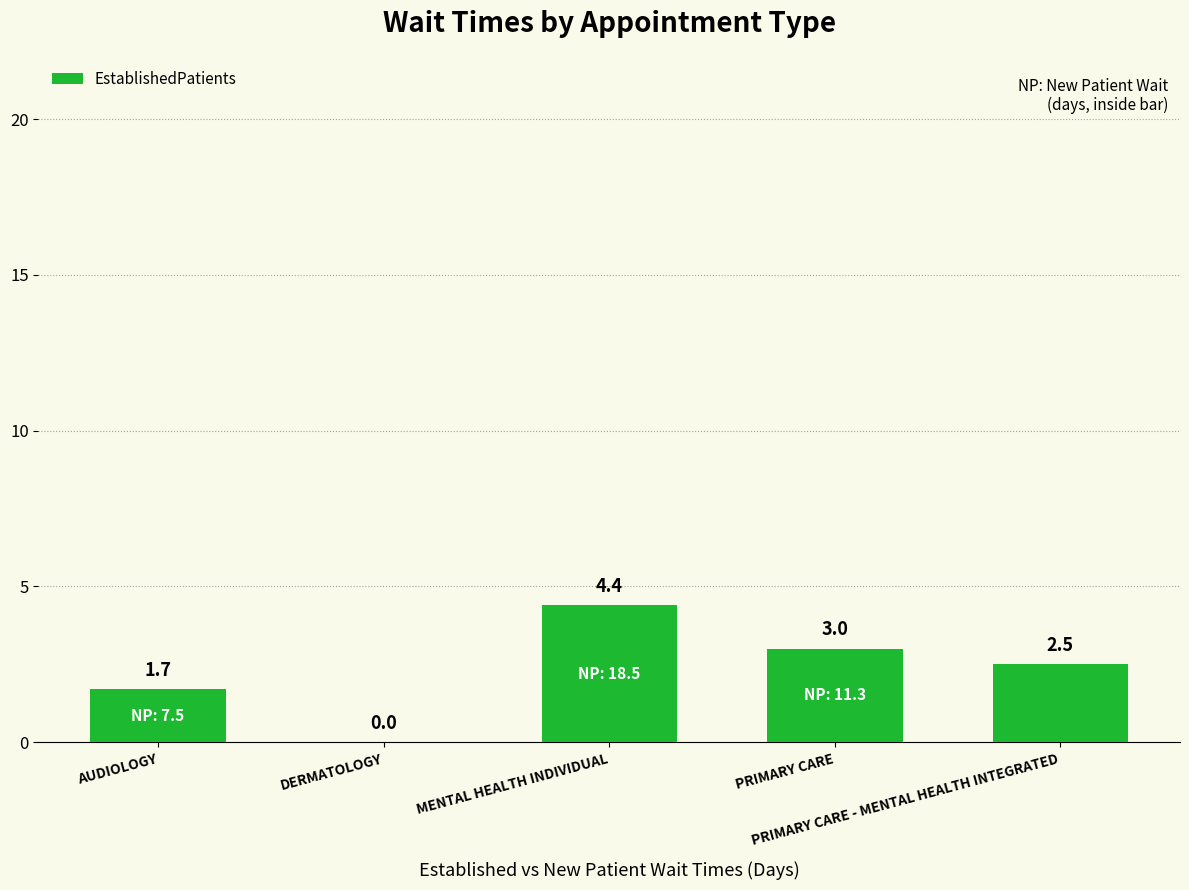

Are the bars grouped side by side (vs. stacked)?

No